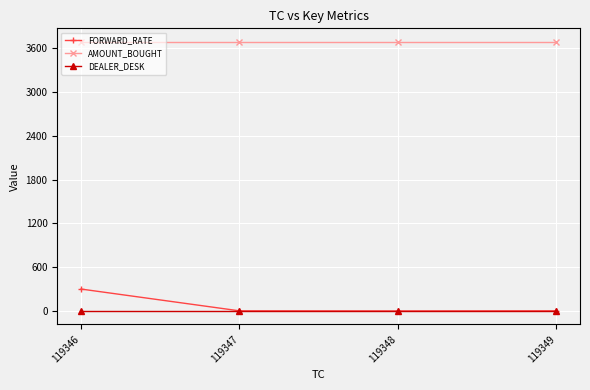

Which series has the largest total across all categories?

AMOUNT_BOUGHT